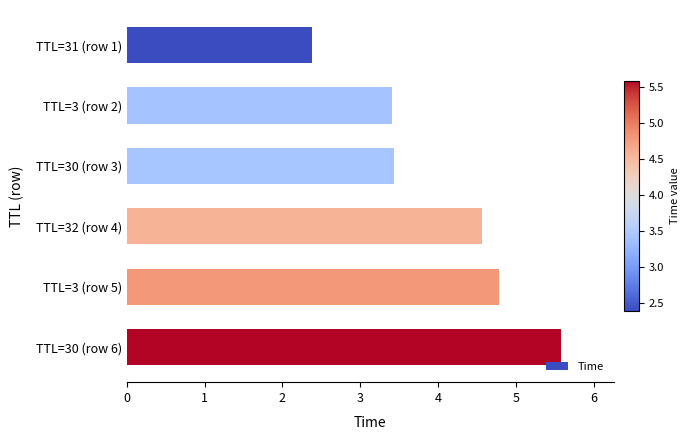

What is the difference between the values at TTL=30 (row 3) and TTL=30 (row 6)?

2.2